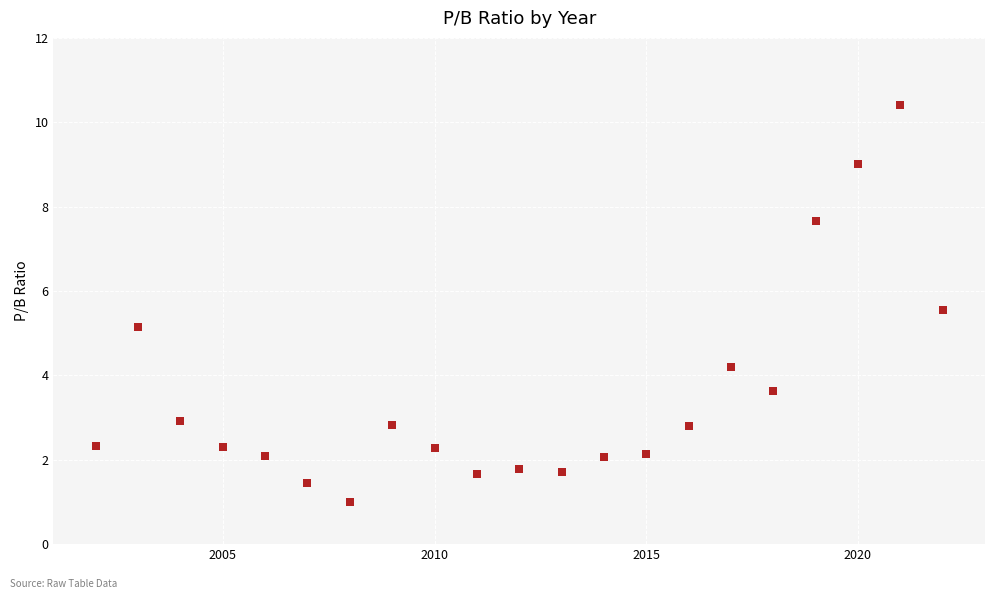

What Y value in the scatter plot is closest to 5?

5.2